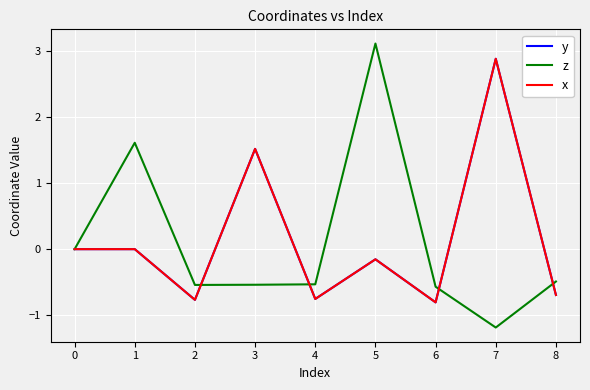

In z, how many points are higher than both neighbors (excluding endpoints)?

2